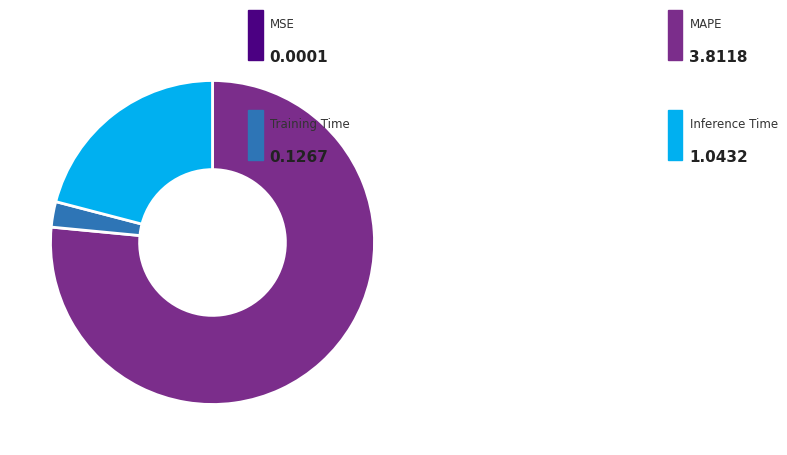

Does any single category account for the majority?

Yes